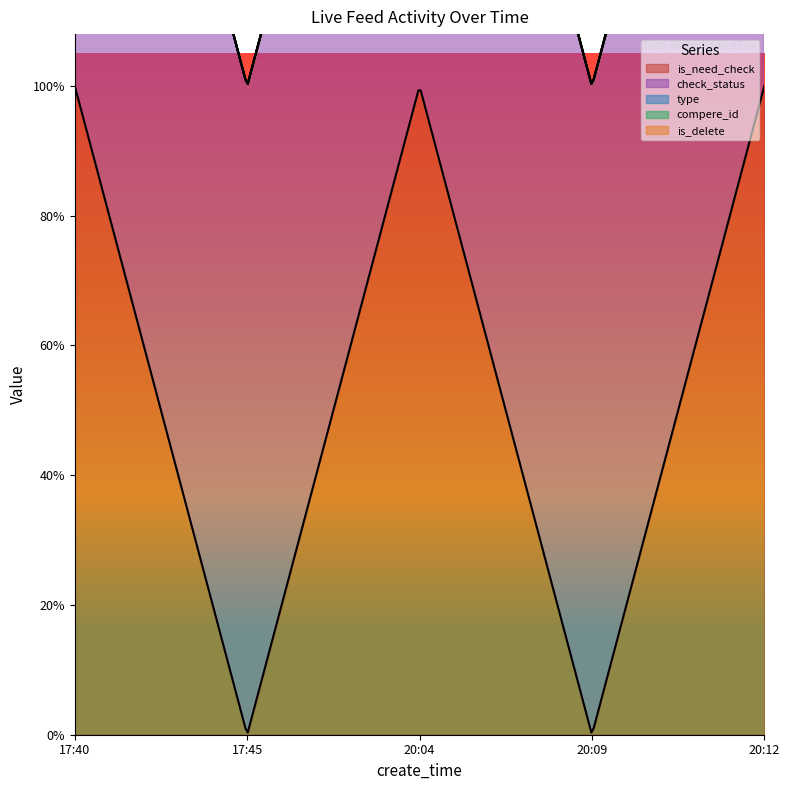

True or false: check_status and is_need_check cross at least once.

False